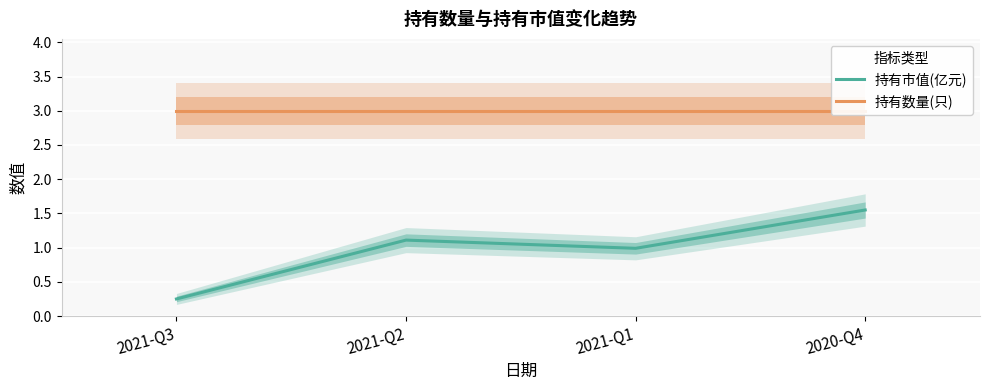

What is the sum of all 持有市值(亿元) values?

3.9